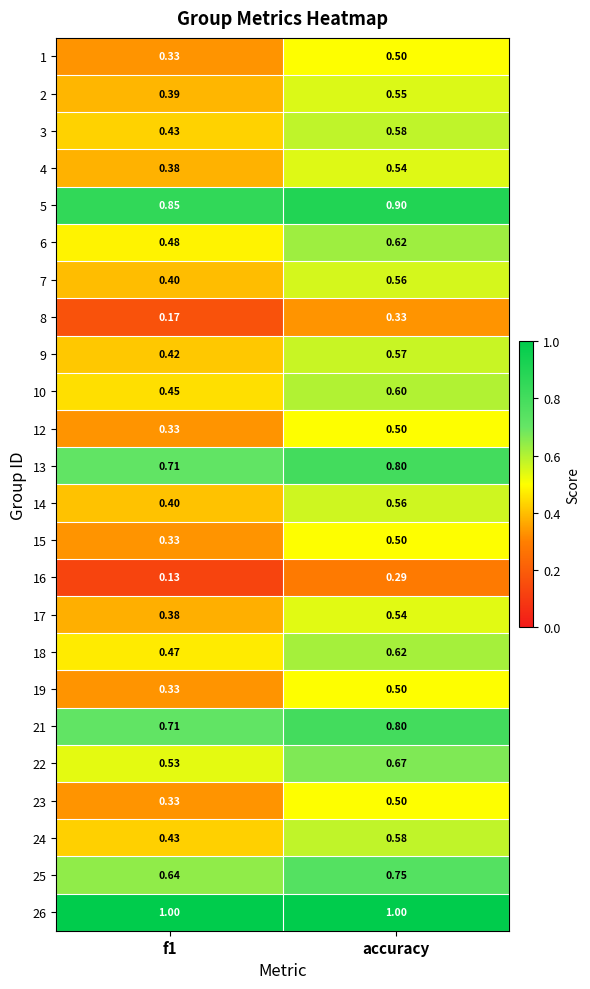

At which label does 9 reach its peak?

accuracy